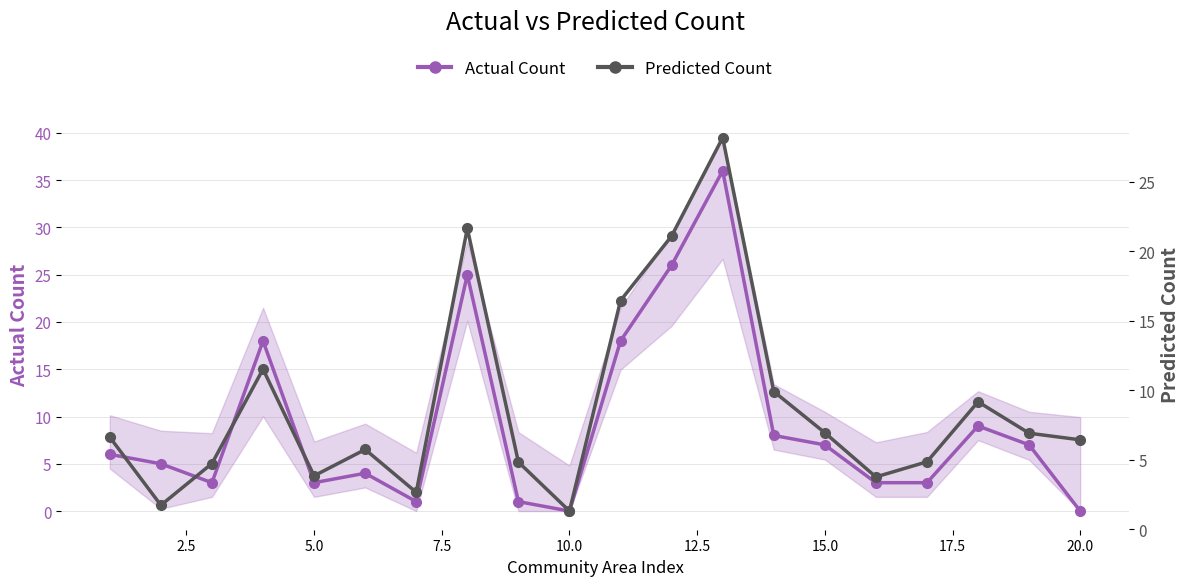

At how many categories does at least one series exceed 29?

1